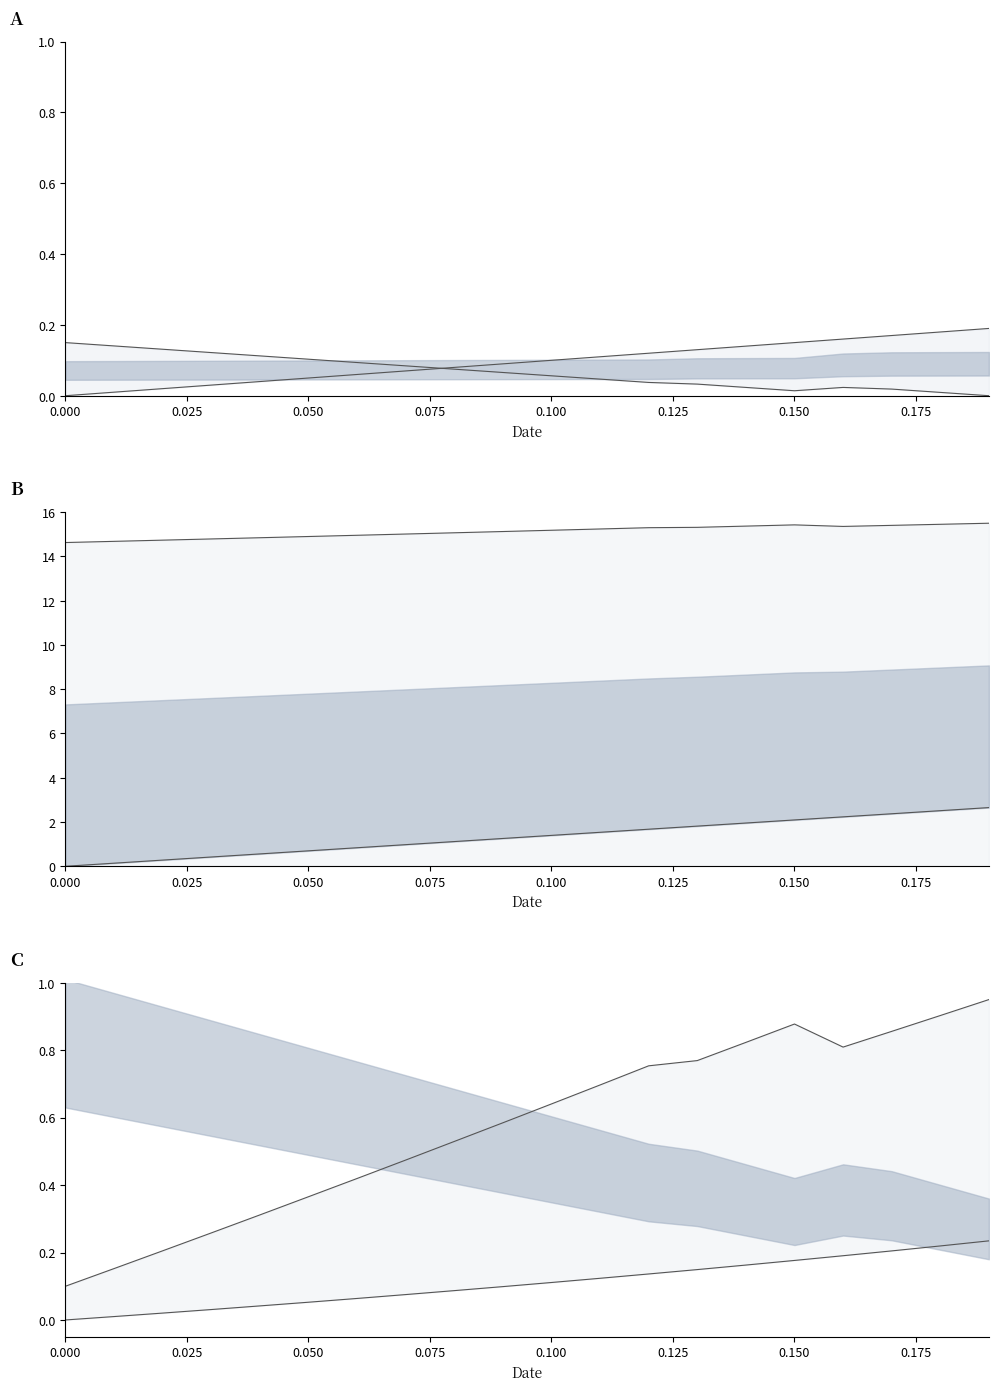

What are all the series names shown in the legend?

debt_capital, cost_capital (scaled), enterprise_value (scaled), debt (scaled), ev_norm, debt_equity